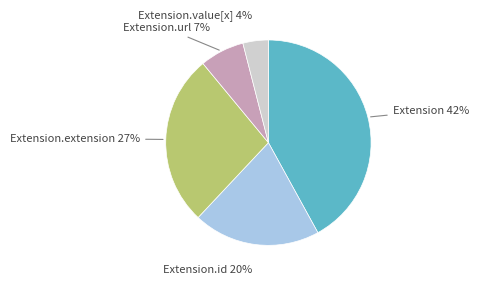

To the nearest percent, what is the average slice percentage?

20%